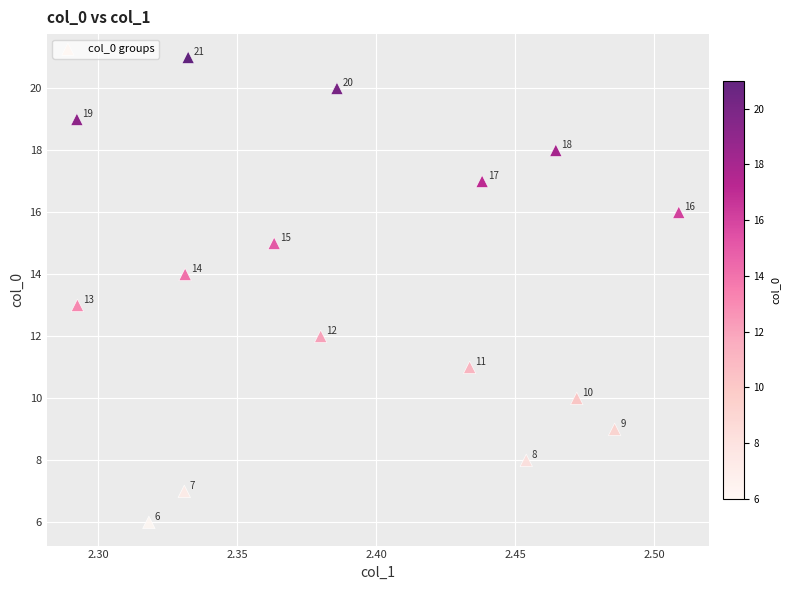

What Y value in the scatter plot is closest to 13?

13